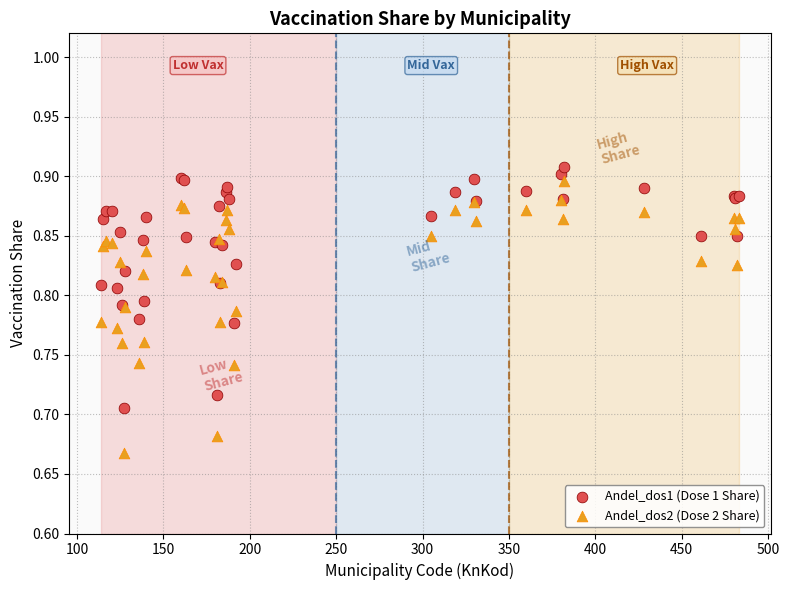

Which series contains the lowest Y value?

Andel_dos2 (Dose 2 Share)